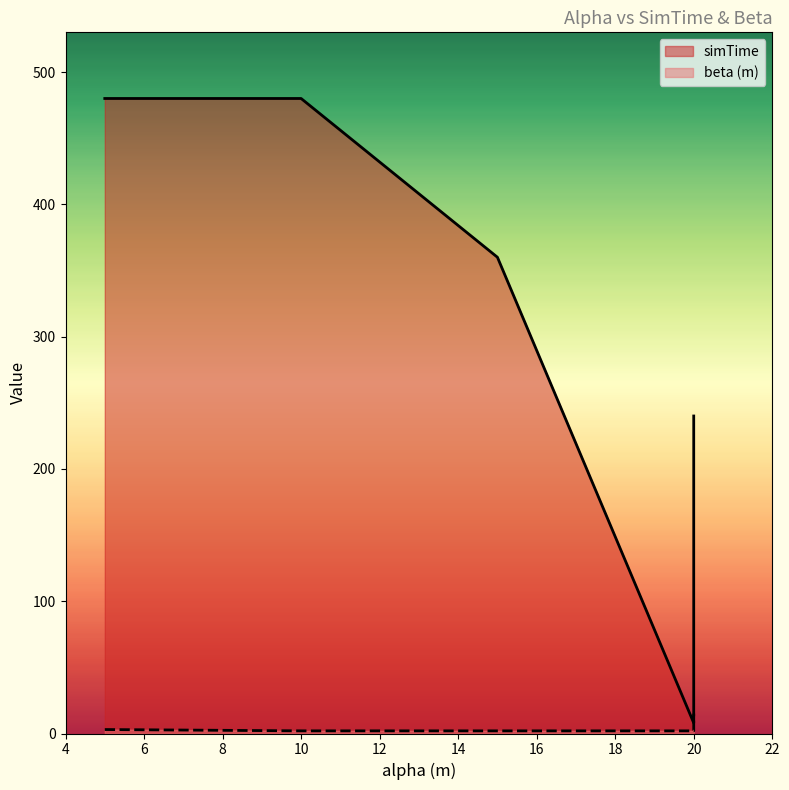

True or false: simTime has a value of 102 at 15.

False